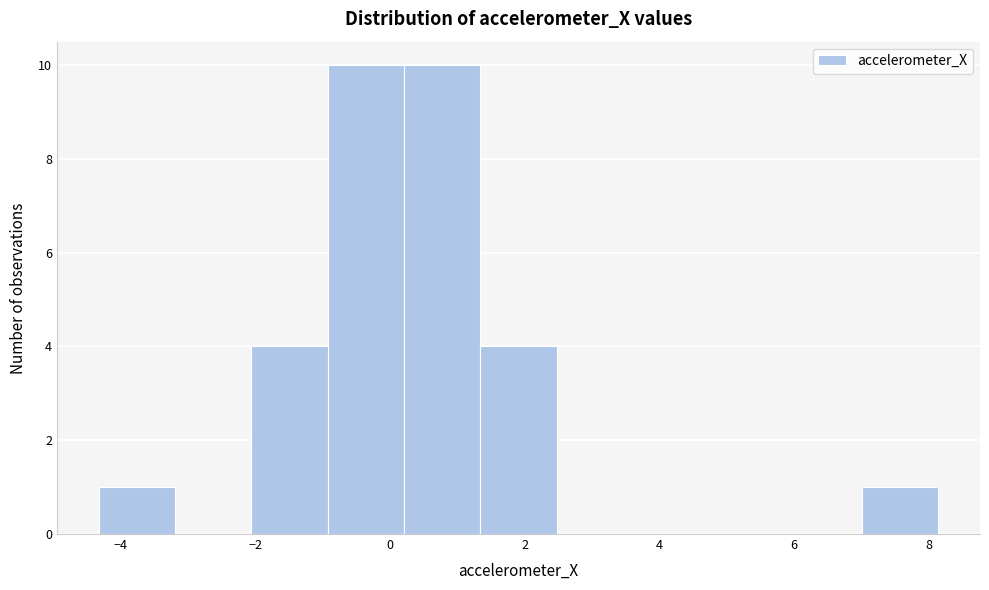

Reading left to right, transcribe this chart: for each bar, give the range it covers on the x-axis and its height. Neither the bar edges nor the heights are printed on the chart, so give them approximately, as read against the axes.

-4.4 to -3.2: 1
-3.2 to -2.0: 0
-2.0 to -1.0: 4
-1.0 to 0.2: 10
0.2 to 1.4: 10
1.4 to 2.4: 4
2.4 to 3.6: 0
3.6 to 4.8: 0
4.8 to 5.8: 0
5.8 to 7.0: 0
7.0 to 8.2: 1